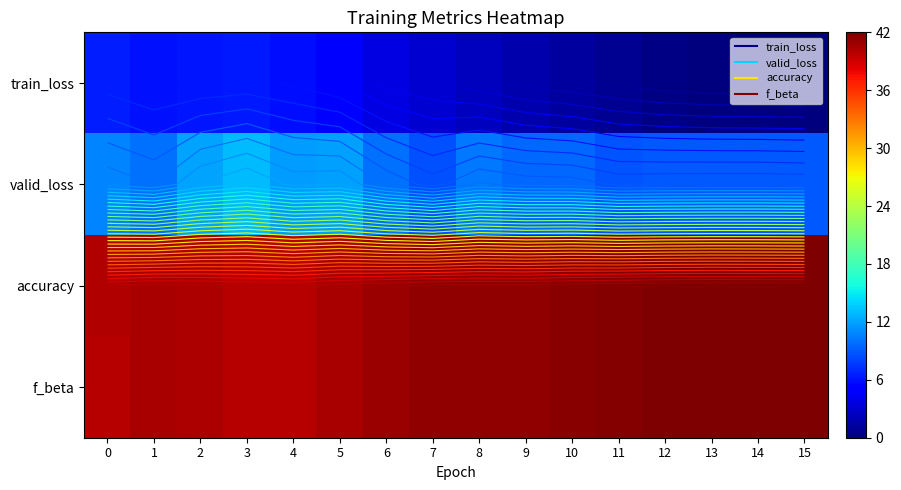

Count the number of data series in this chart.

4